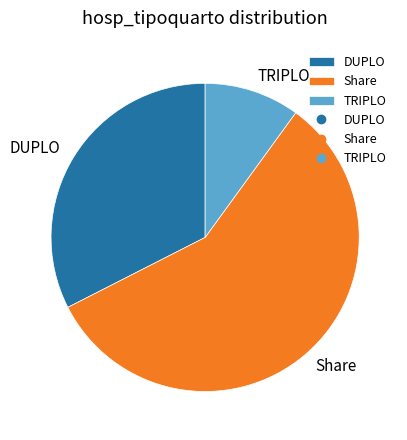

How many slices are in this pie chart?

3